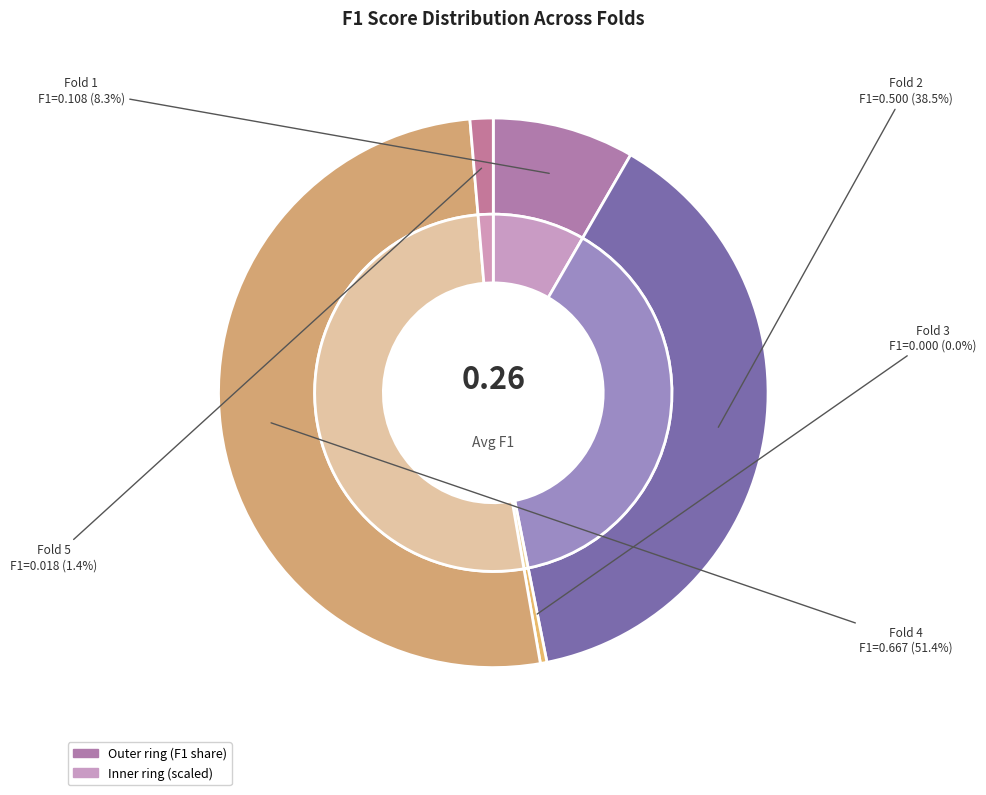

To the nearest percent, what is the difference between the Fold 4 and Fold 1 slice percentages?

43%